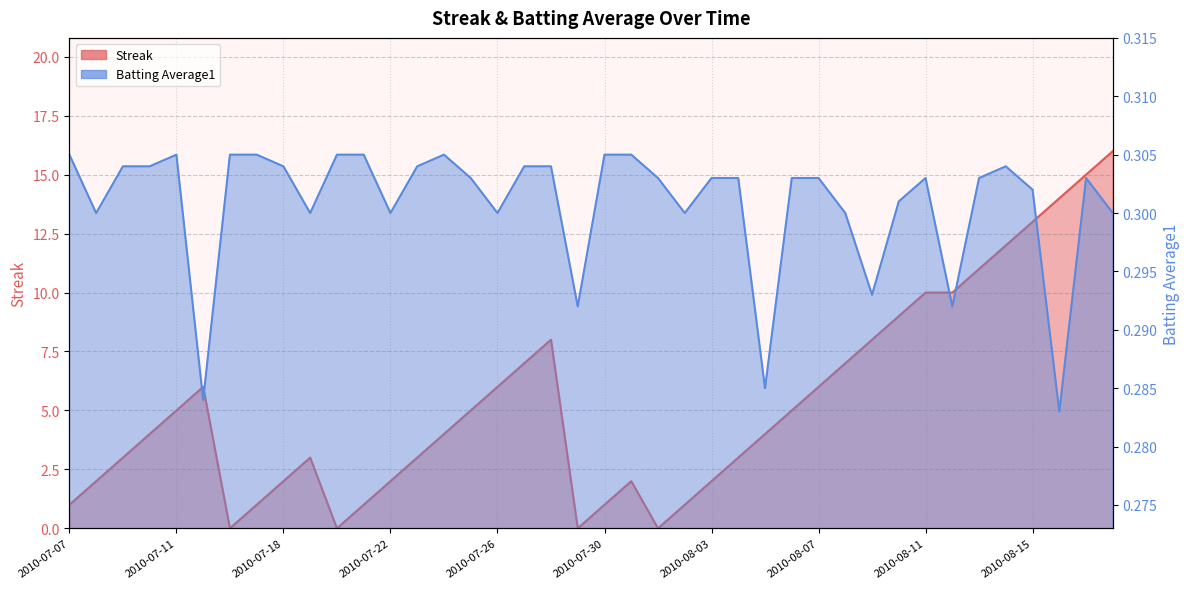

Where is the first local maximum for Batting Average1?

2010-07-11